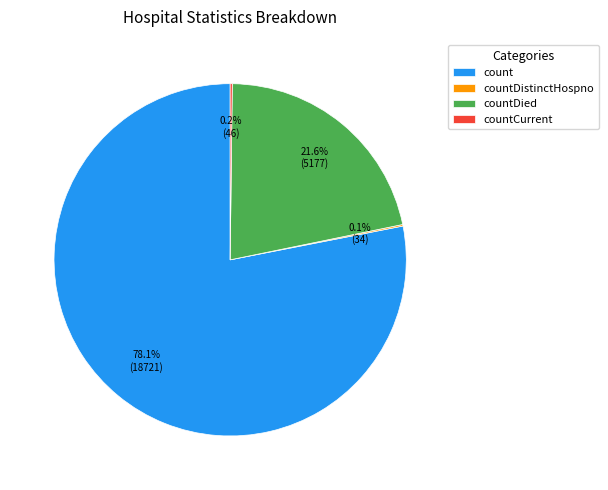

What percentage is NOT represented by countDied?

78.4%